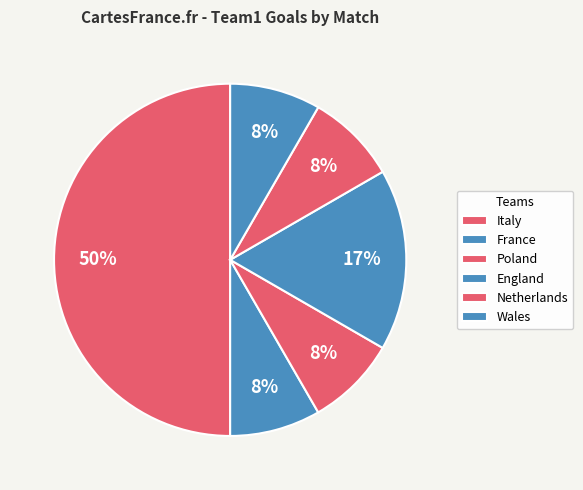

How many segments does this pie chart have?

6